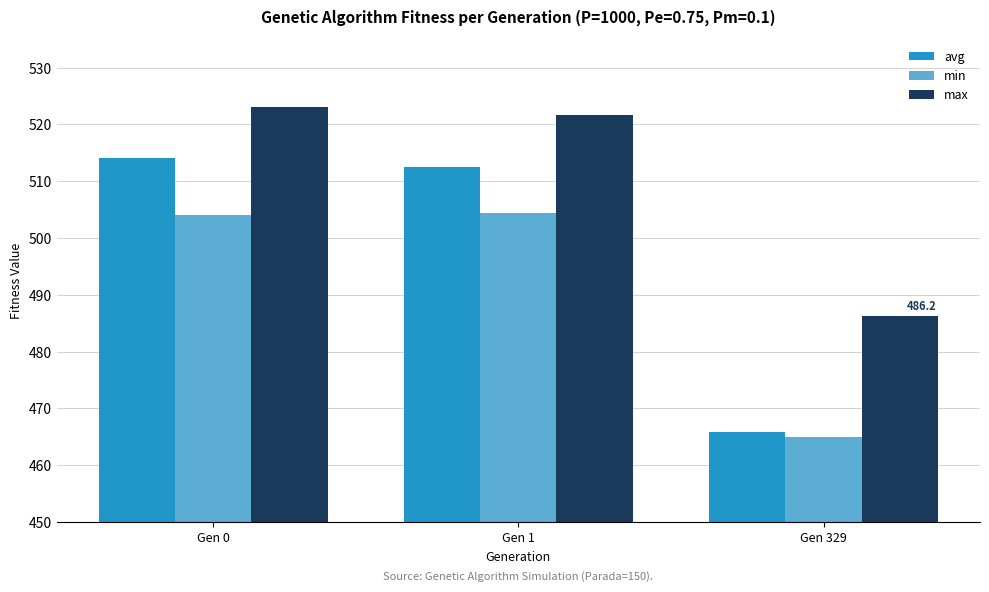

How many bars are there in total?

9